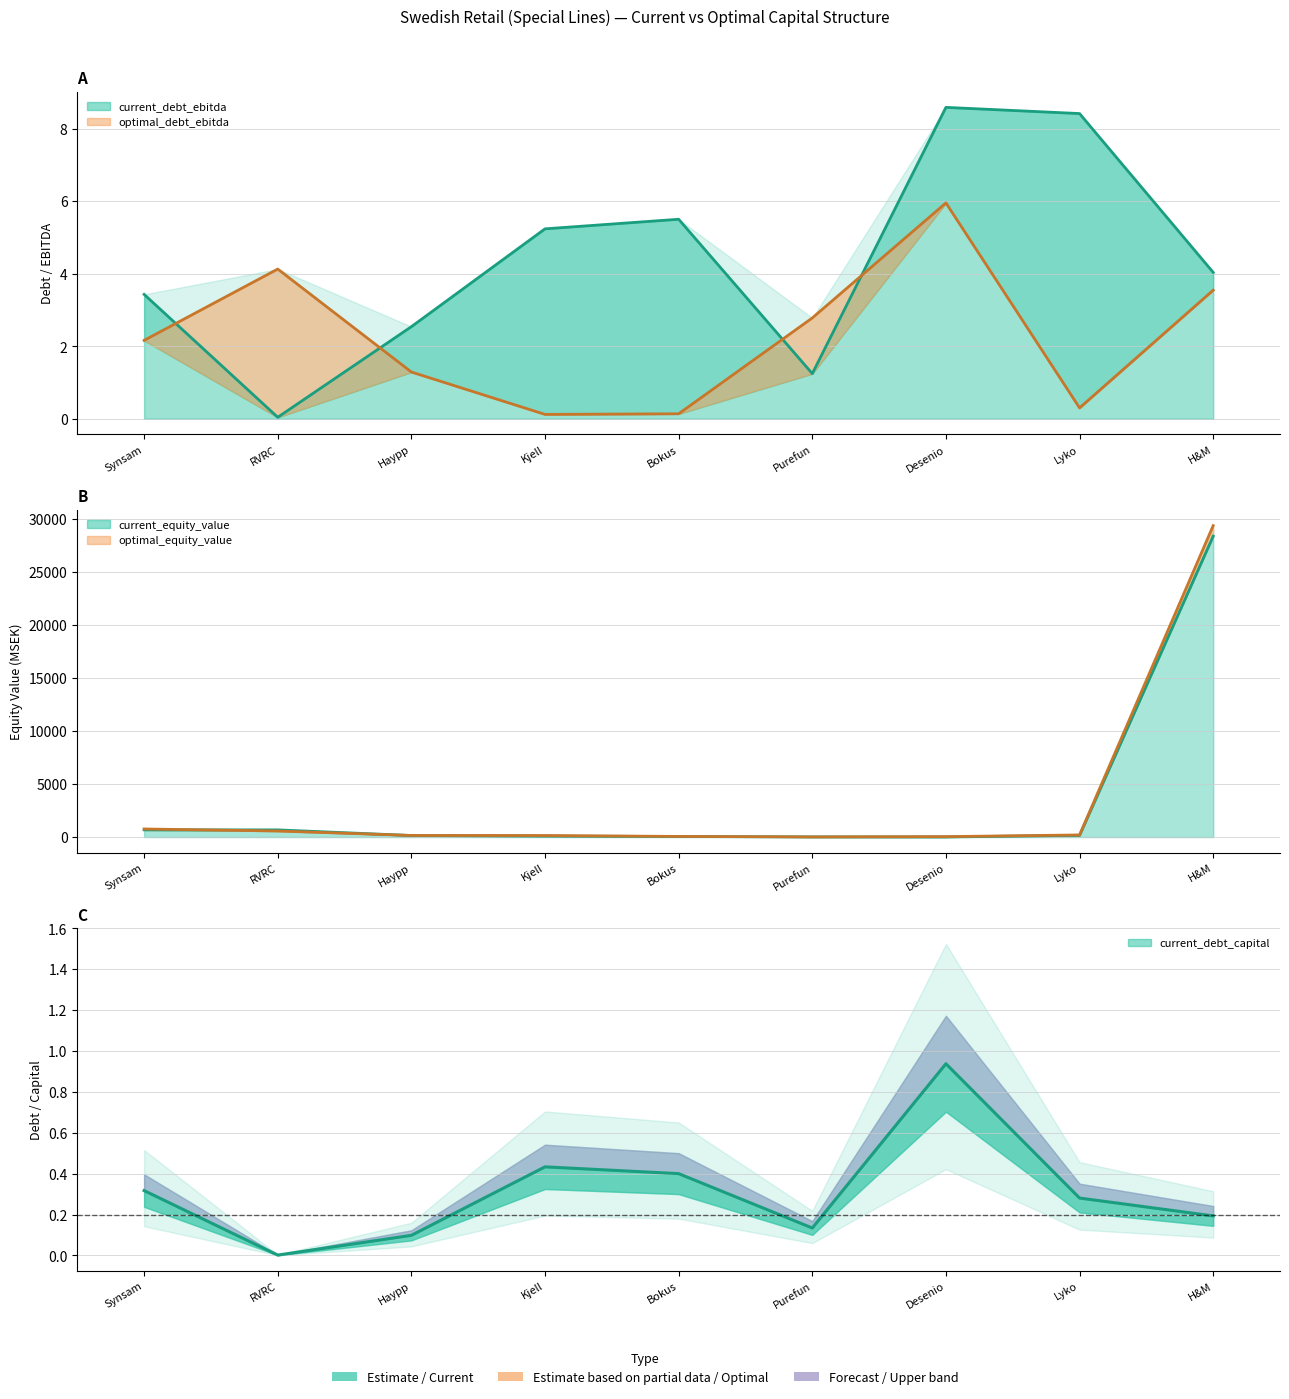

Where do current_debt_ebitda and optimal_debt_ebitda first cross each other?

Synsam and RVRC